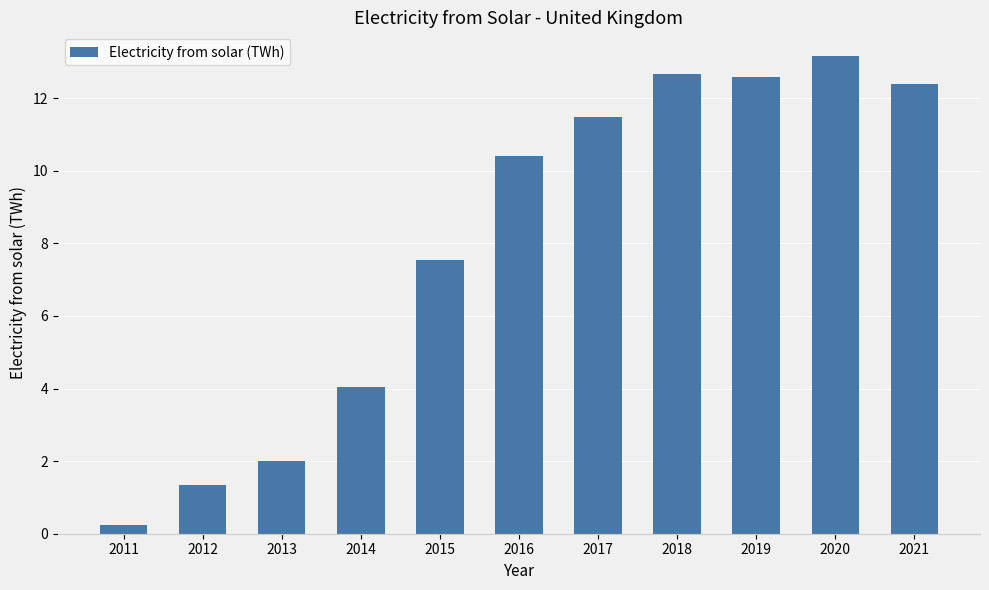

What is the approximate value at 2015?

7.5